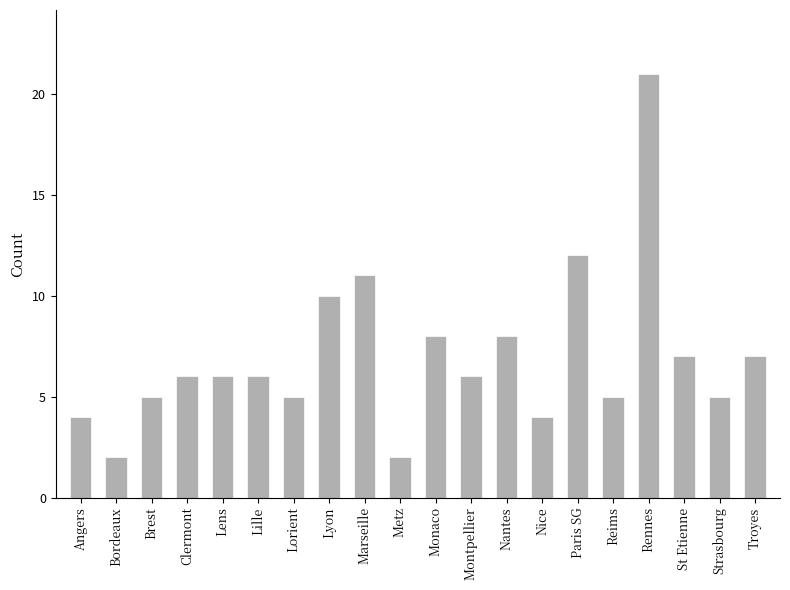

What is the change in value from Bordeaux to Monaco?

+6